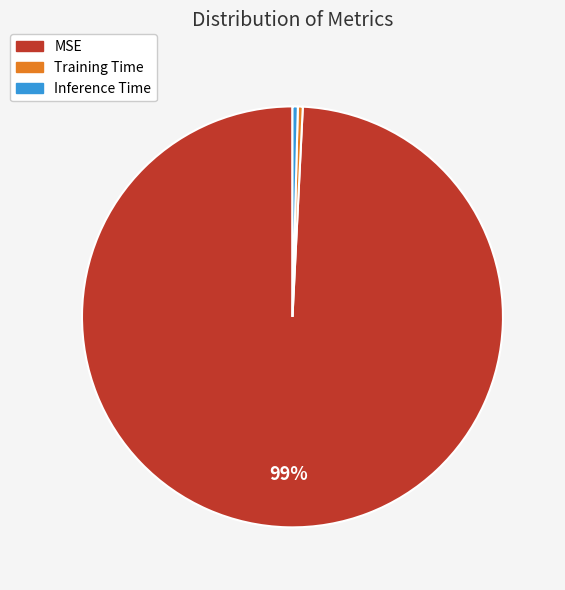

The Training Time slice represents 15% of the pie. True or false?

False